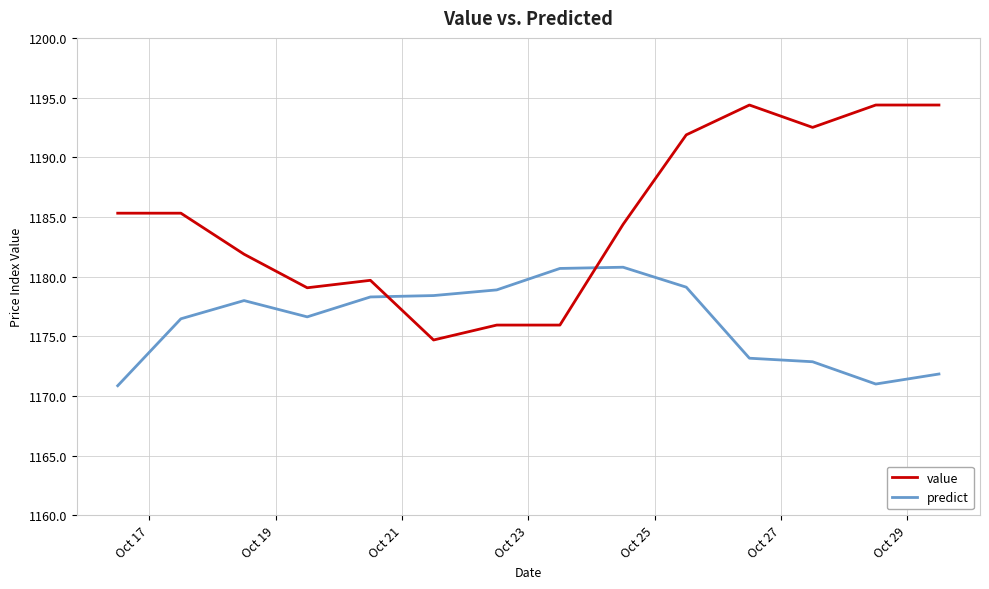

Count the number of data series in this chart.

2